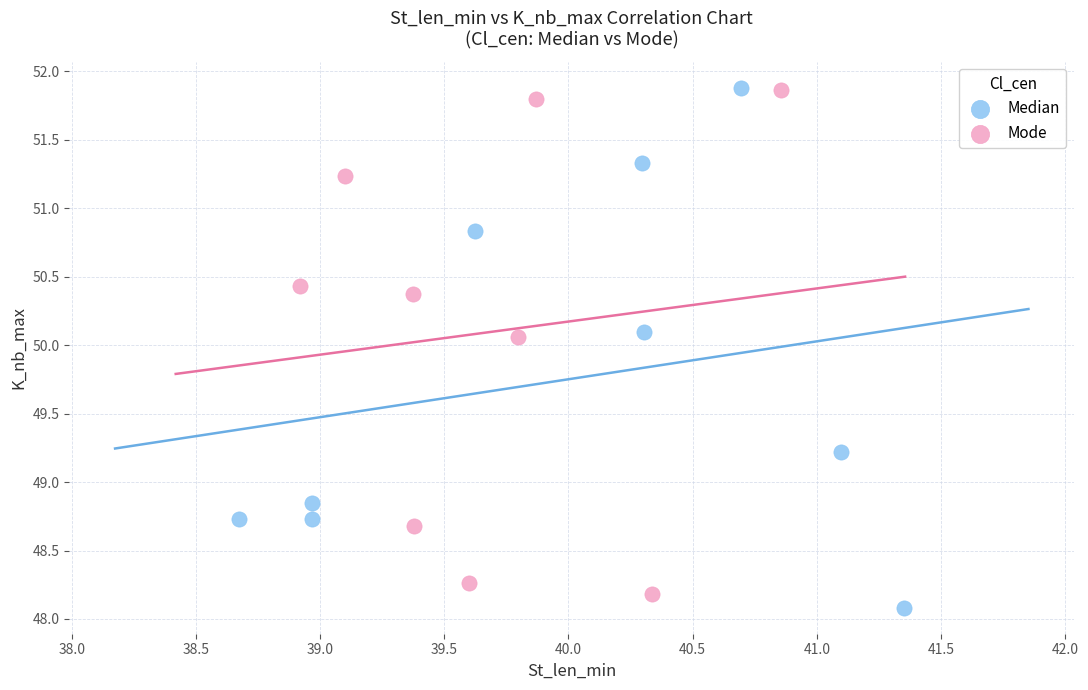

Which series has the largest Y range (max minus min)?

Median